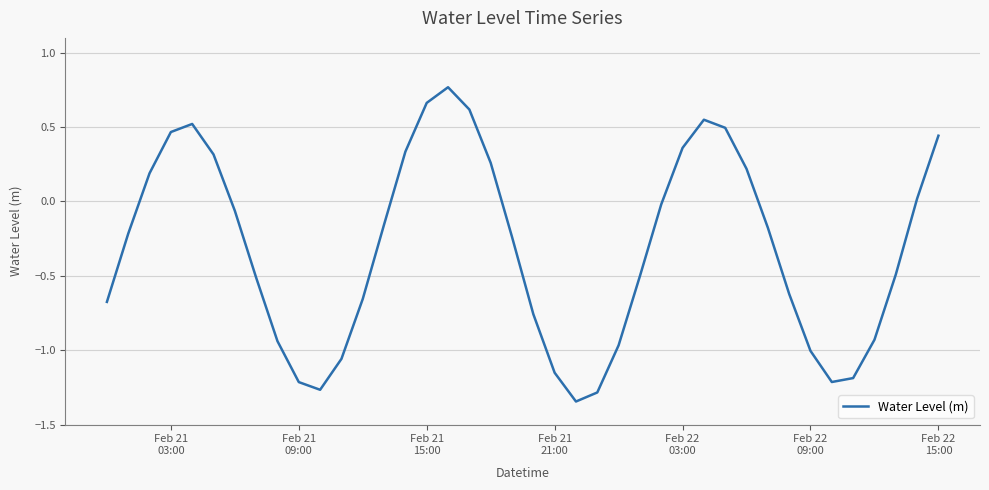

What is the difference between the maximum and minimum values?

2.1